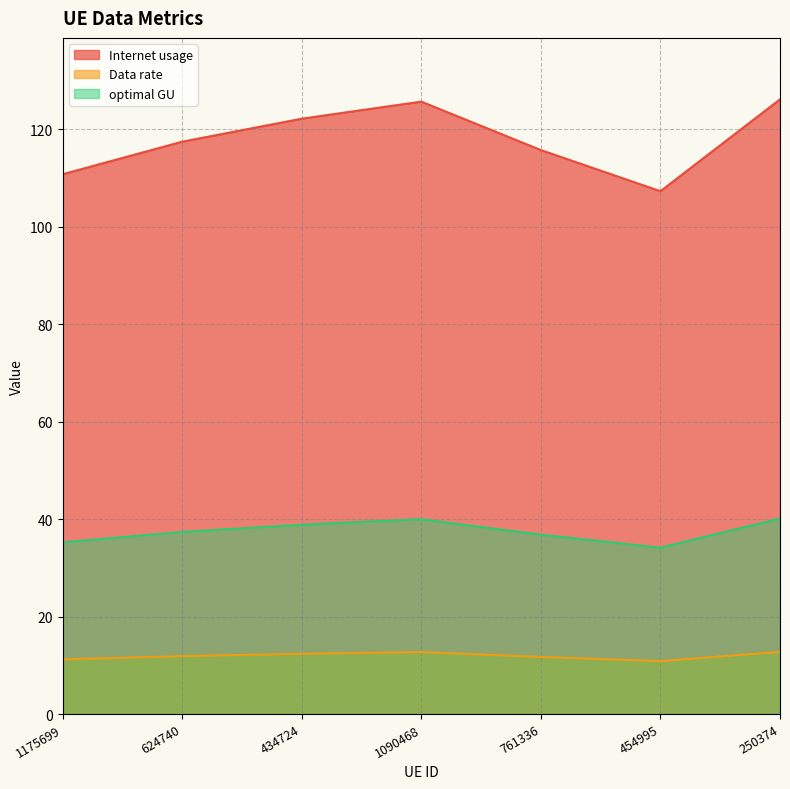

Does the chart have visible grid lines?

Yes